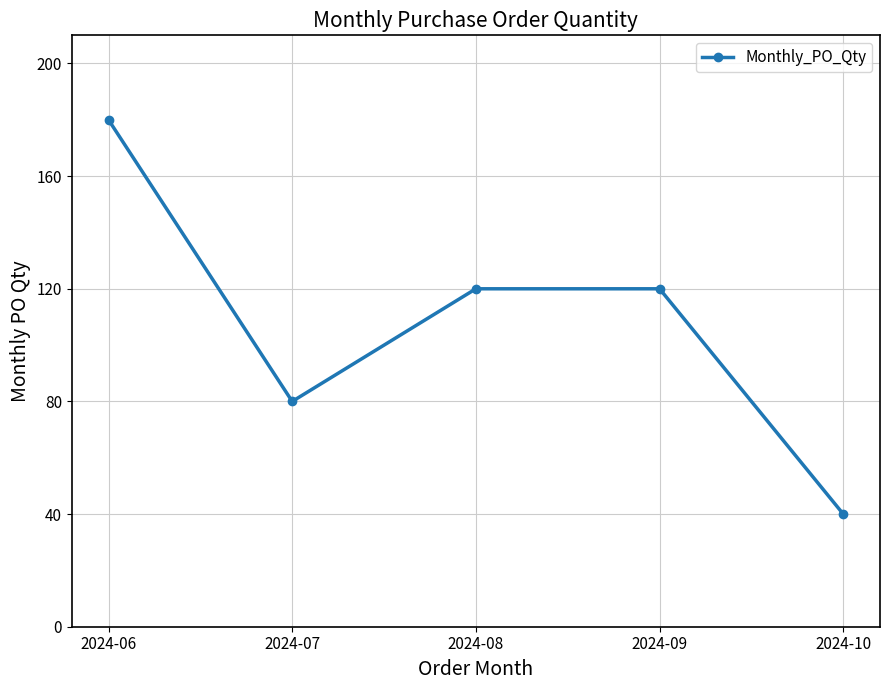

Which label corresponds to the largest value in the chart?

2024-06